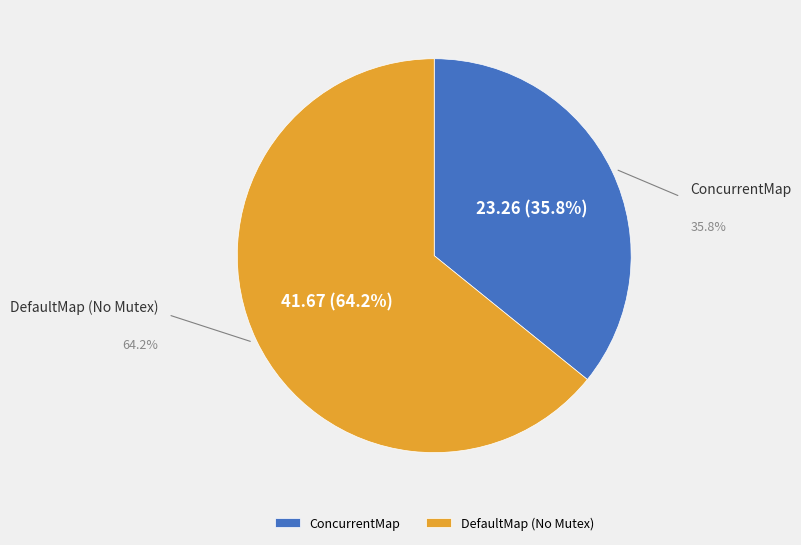

Which category has the biggest portion of the pie?

DefaultMap (No Mutex)